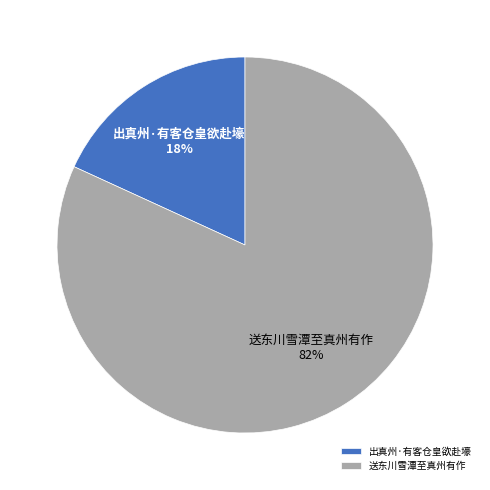

To the nearest percent, what percentage of the pie is 送东川雪潭至真州有作?

82%